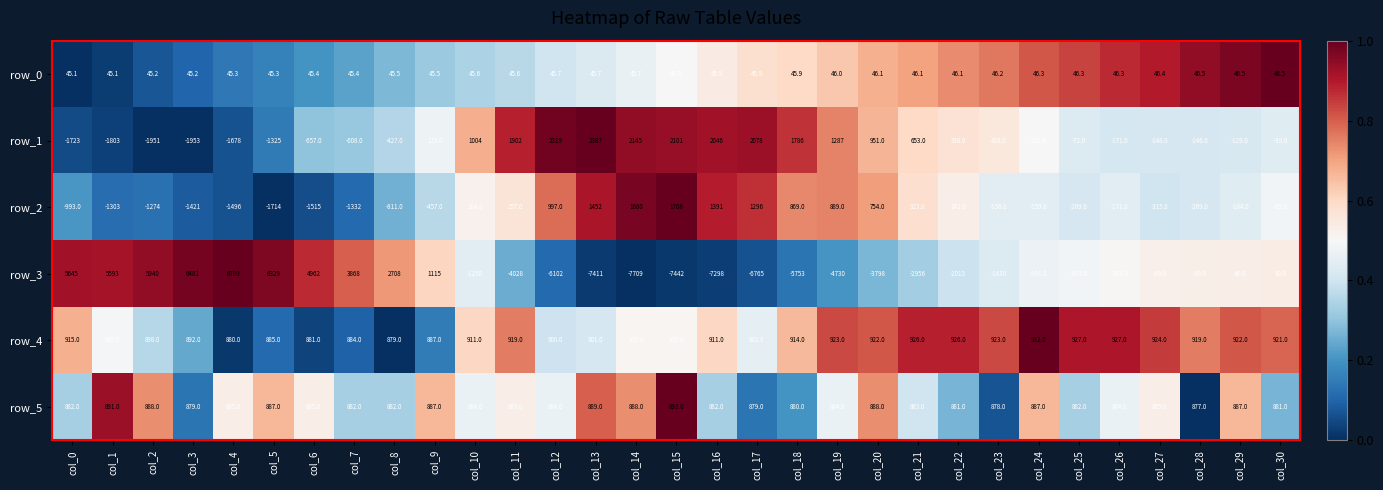

What is the total value across all series at col_21?

-124.9